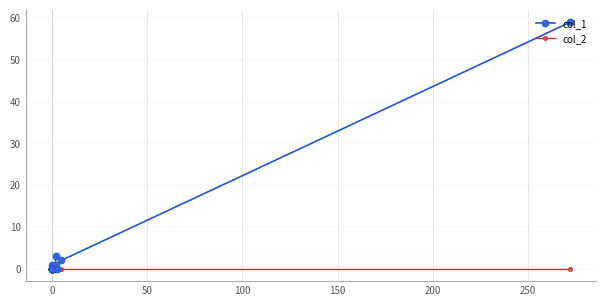

The value of col_1 at 0 is 25. True or false?

False